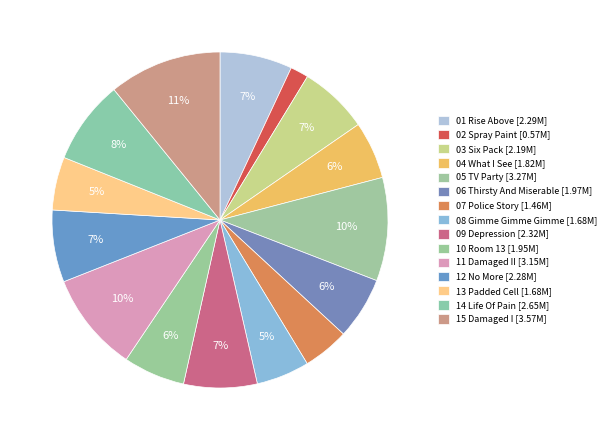

How many slices are in this pie chart?

15